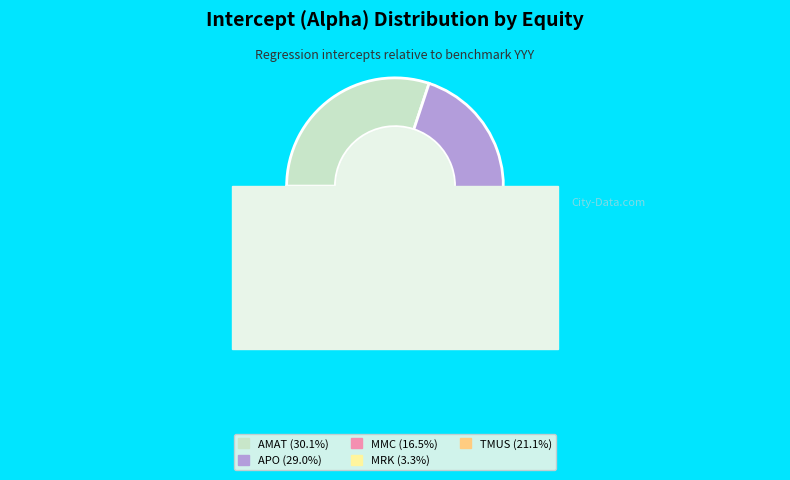

Does AMAT account for over 50% of the chart?

No